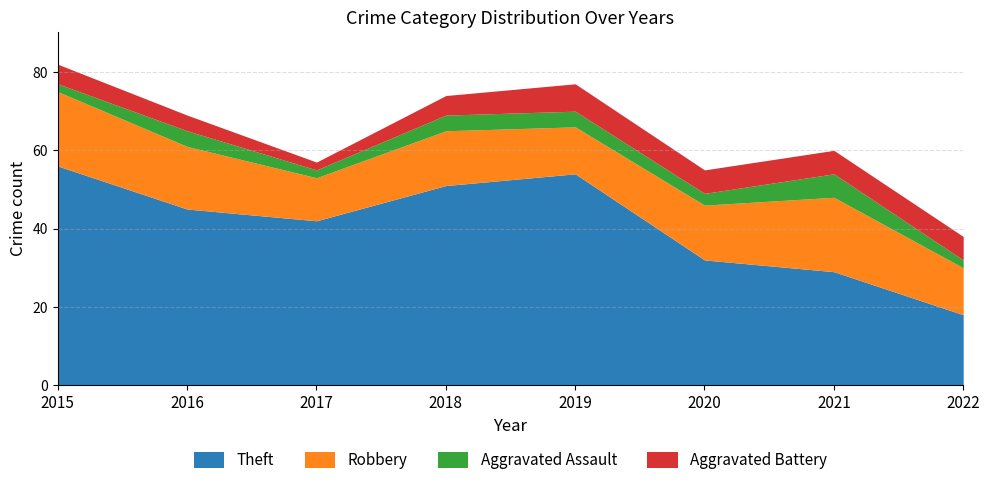

Which series has the largest range (max minus min)?

Theft